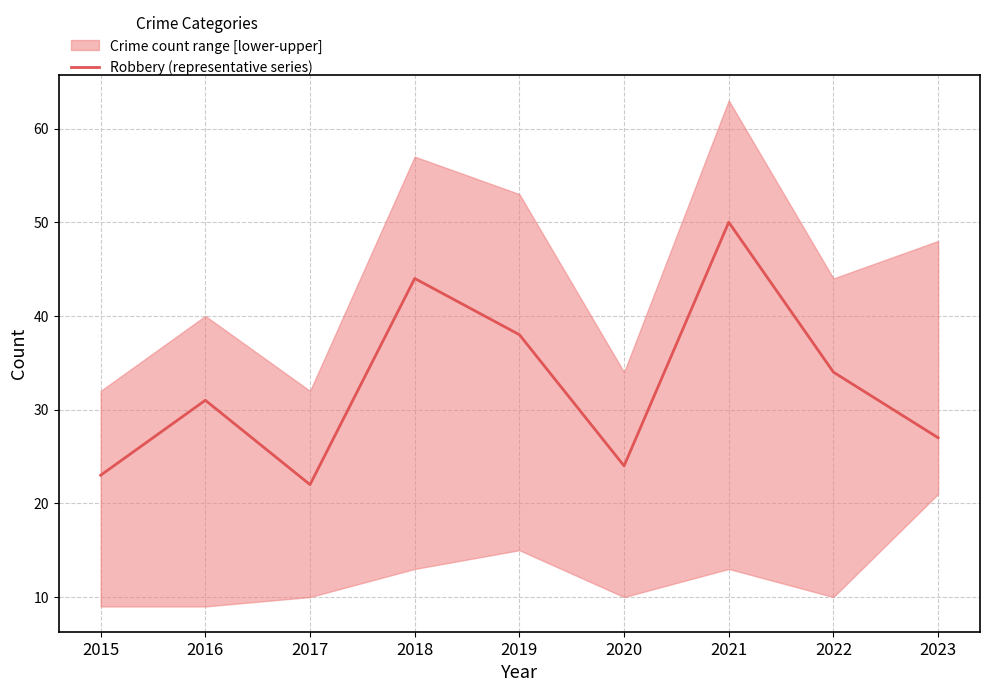

What is the value of the 2nd point from the left?

31